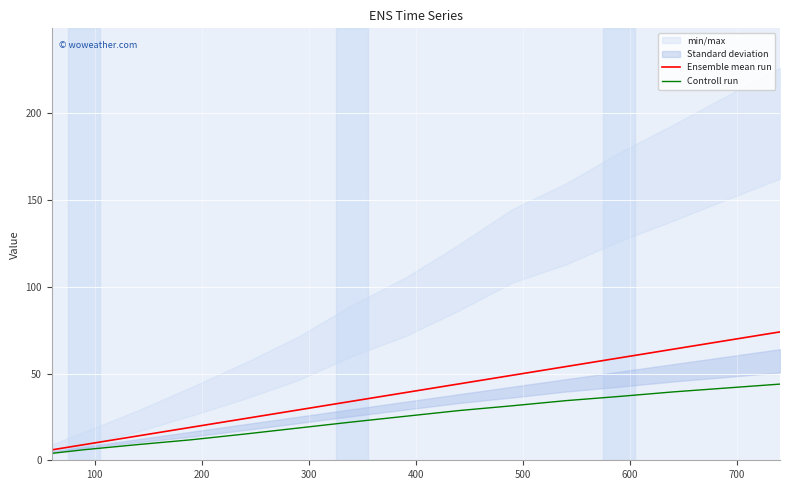

What is the average value of the Controll run series?

24.5